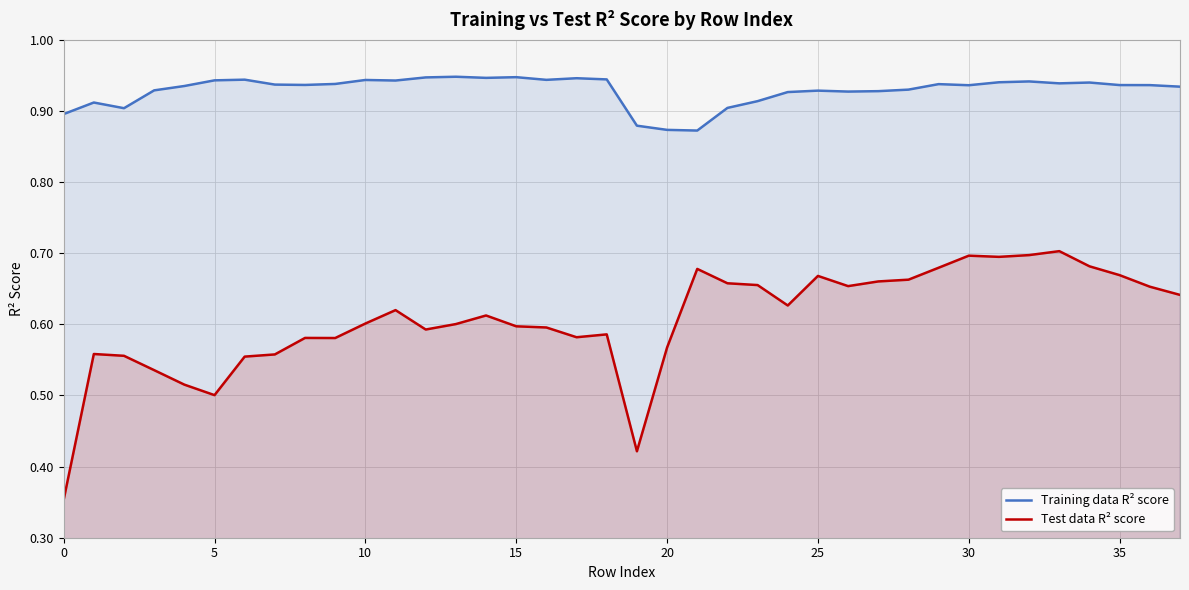

Which has a higher value, 19 or 27?

27